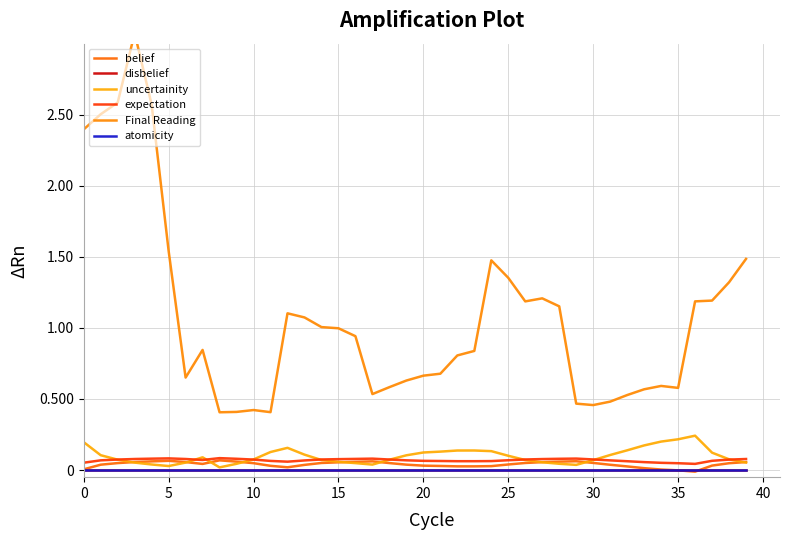

What is the maximum value shown in the chart?

3.1